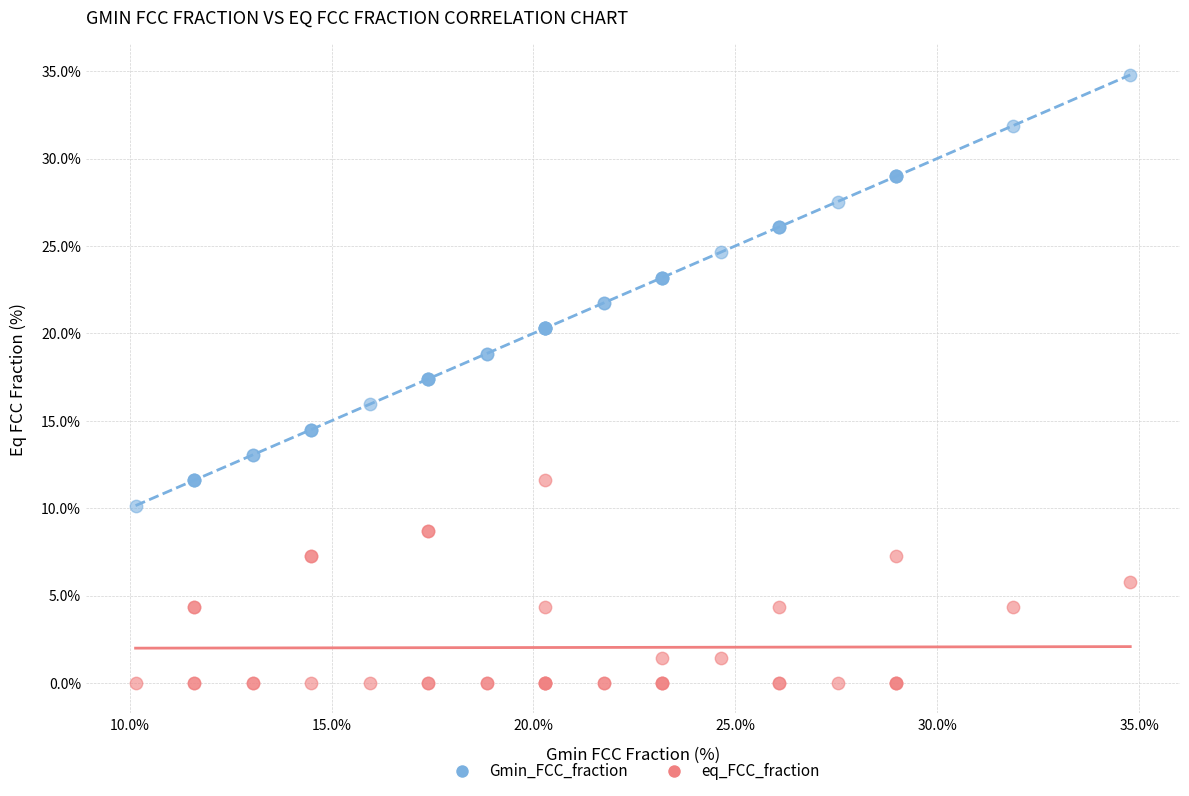

Which series has the widest spread of Y values?

Gmin_FCC_fraction